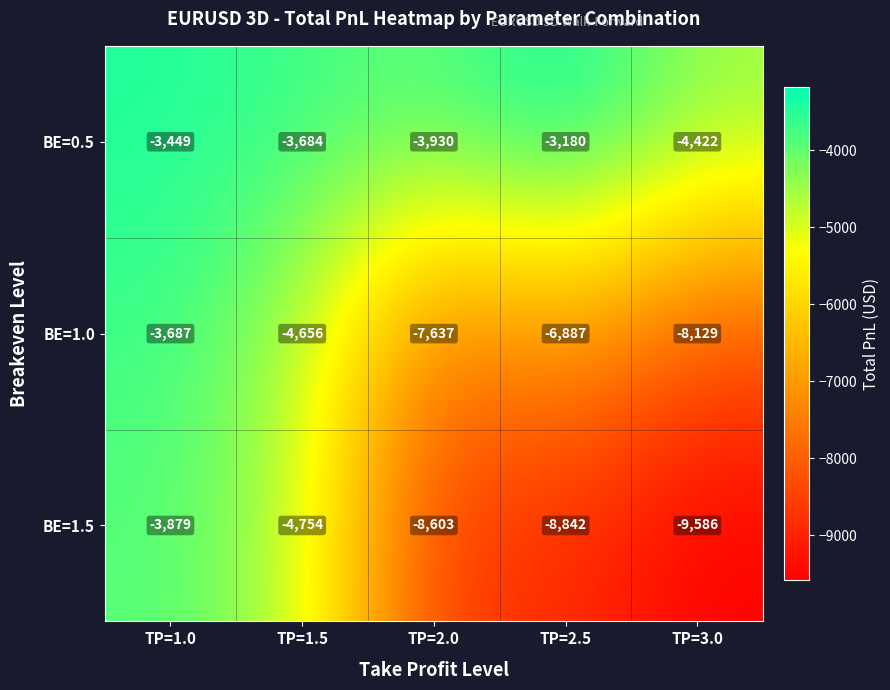

Rank the series by their average value, from lowest to highest.

BE=1.5, BE=1.0, BE=0.5